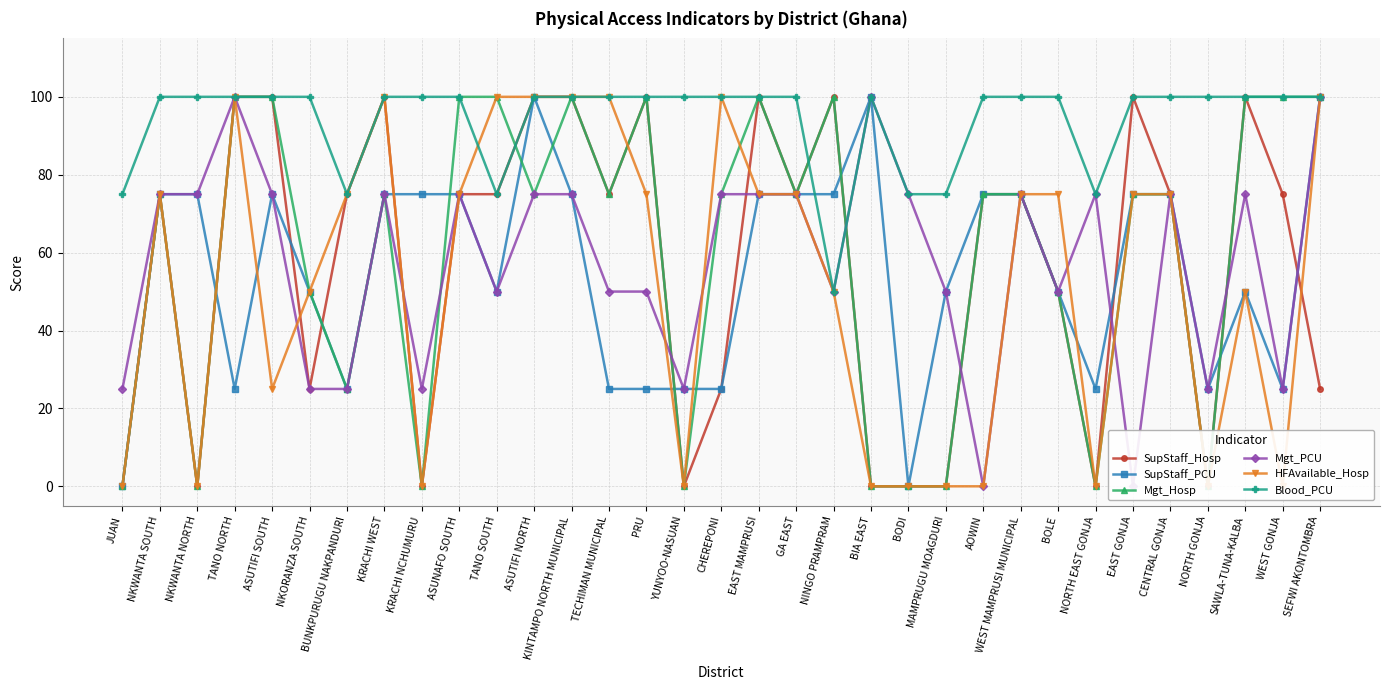

Where is HFAvailable_Hosp nearest to the value 50?

NKORANZA SOUTH